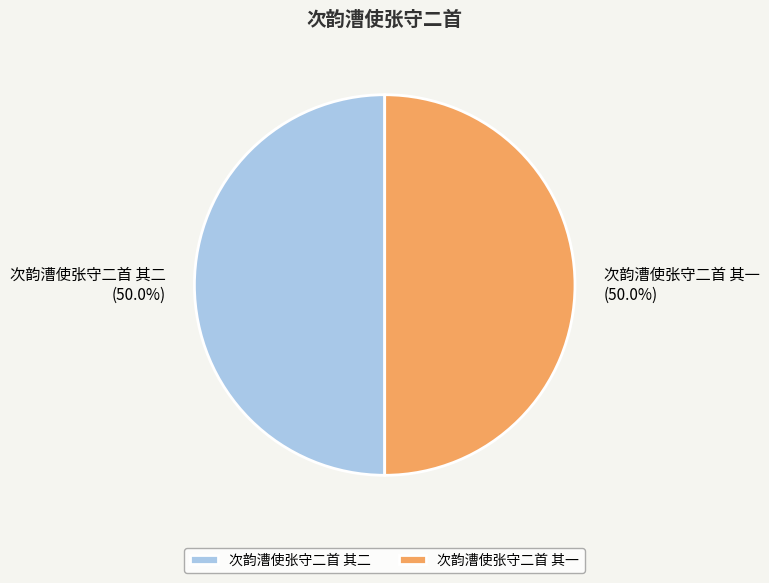

What portion of the pie excludes 次韵漕使张守二首 其一?

50.0%